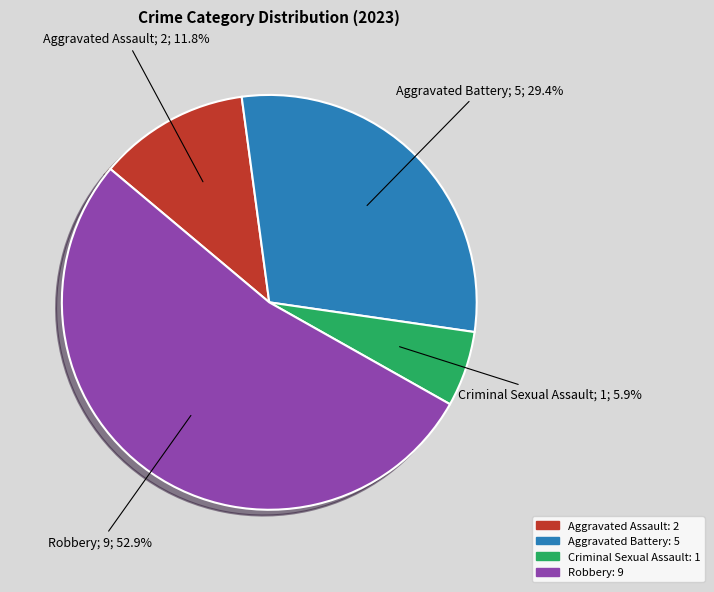

To the nearest percent, what is the combined percentage of Criminal Sexual Assault and Aggravated Battery?

35%